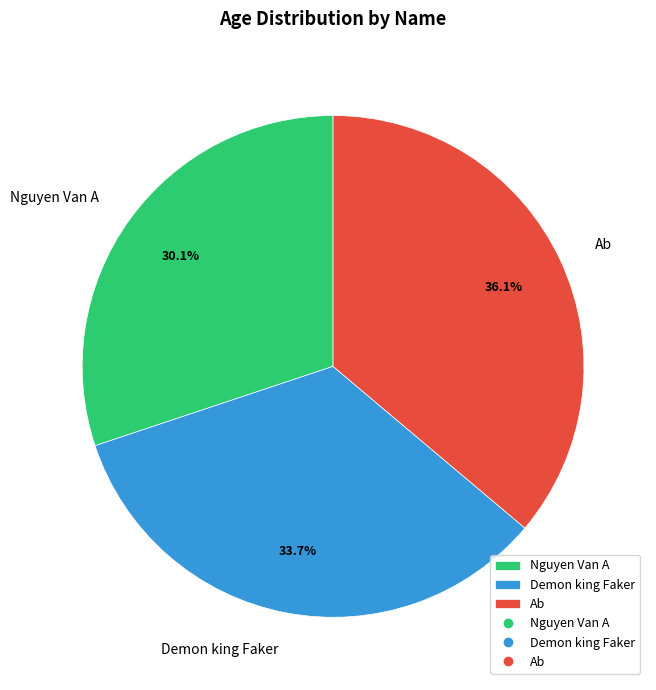

Between Ab and Demon king Faker, which is larger?

Ab